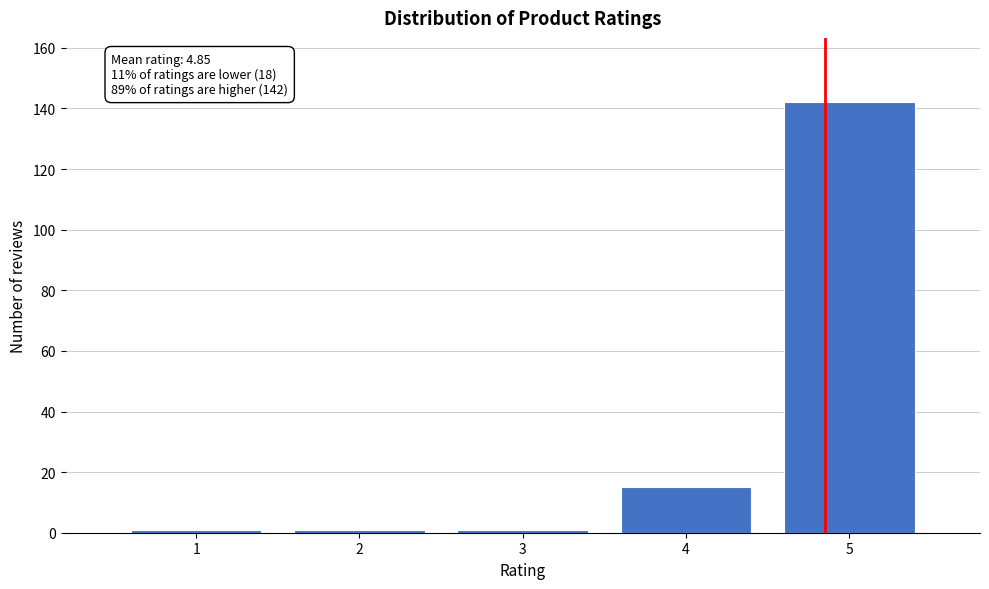

Reading left to right, what are all the values shown in this chart?

1=1	2=1	3=1	4=15	5=142